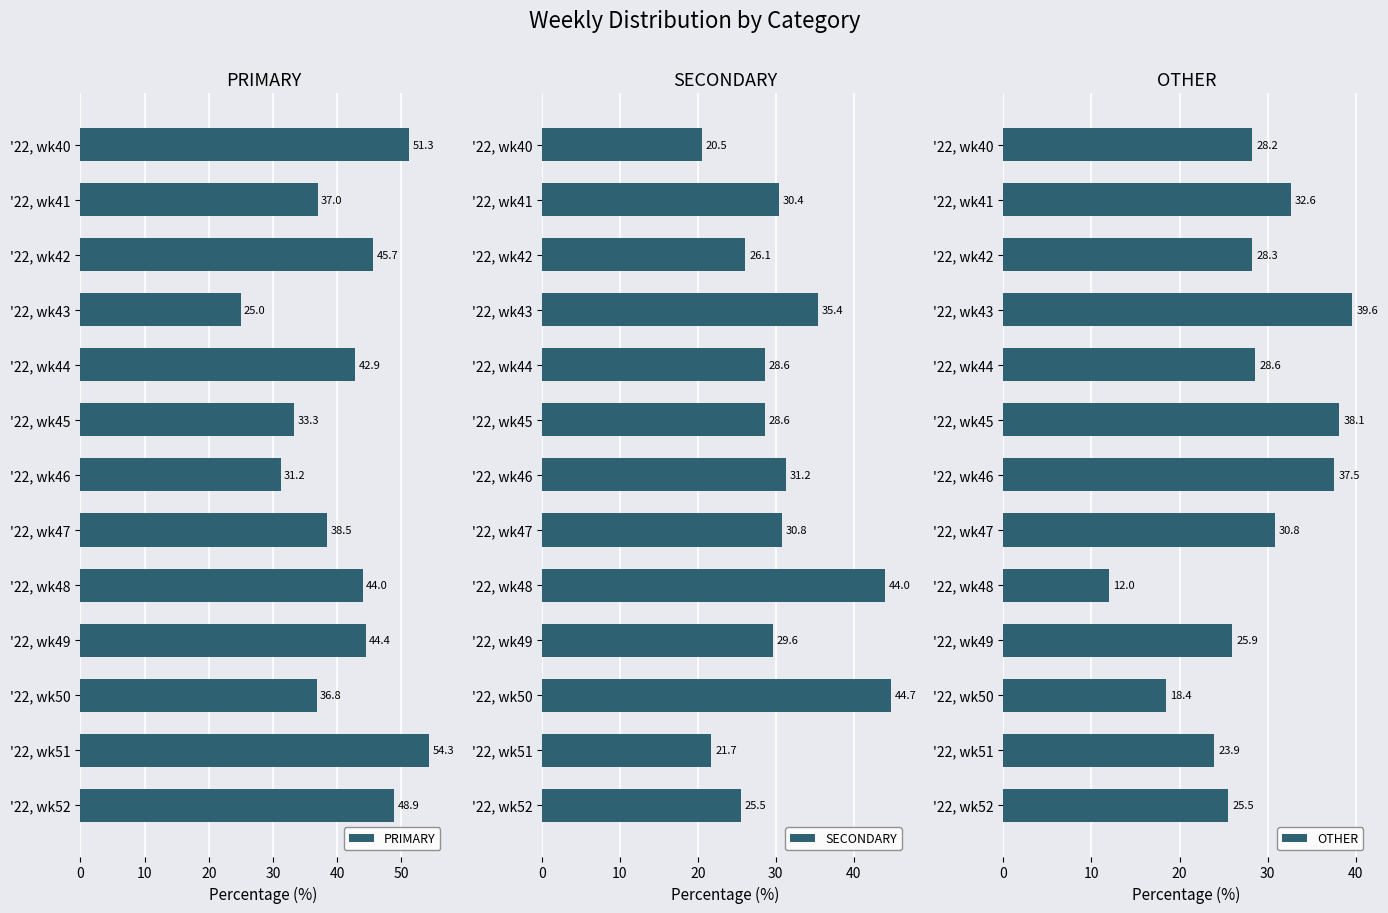

What is the minimum value shown in the chart?

12.0